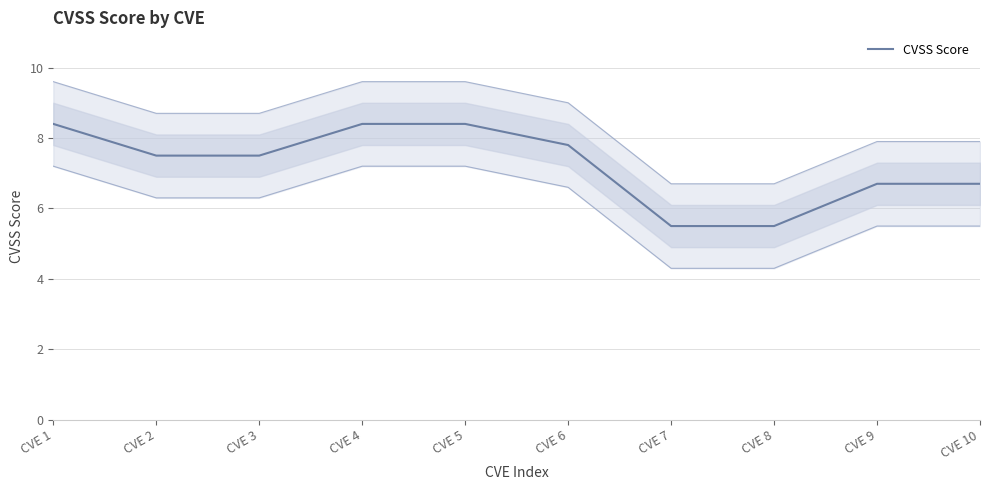

How many values are below 7?

4